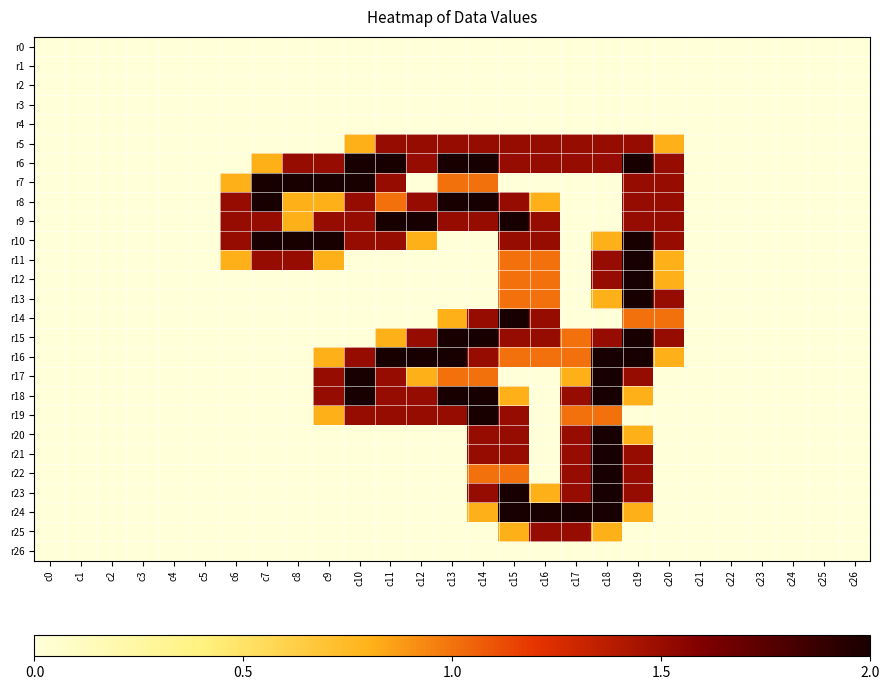

Between c8 and c21, which series saw the biggest shift?

r7